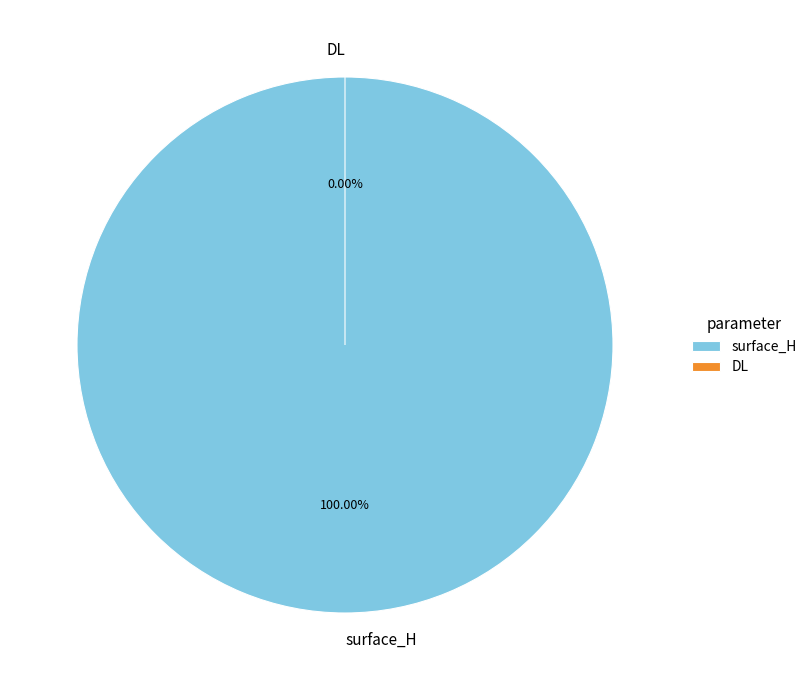

What is the change in value from surface_H to DL?

-8.1